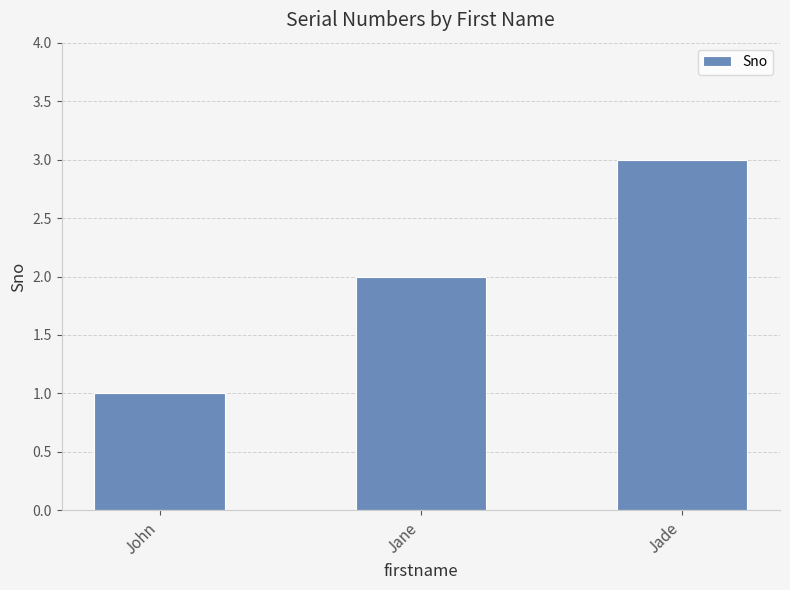

Reading right to left, list all the values displayed in this chart.

3	2	1